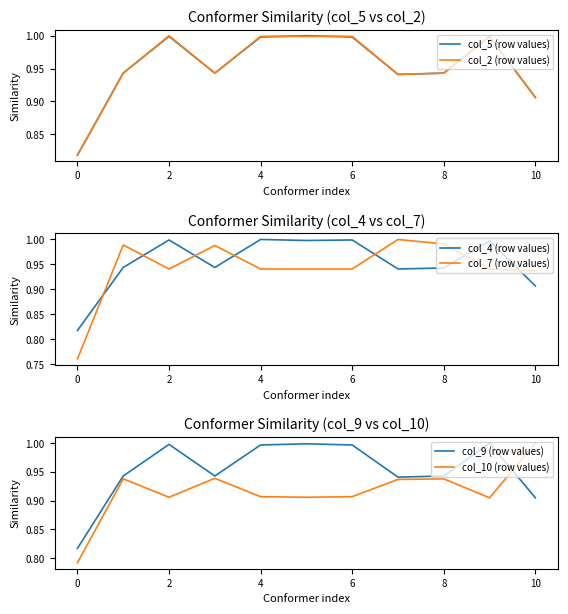

True or false: col_10 (row values) has a value of 0.4 at 6.

False